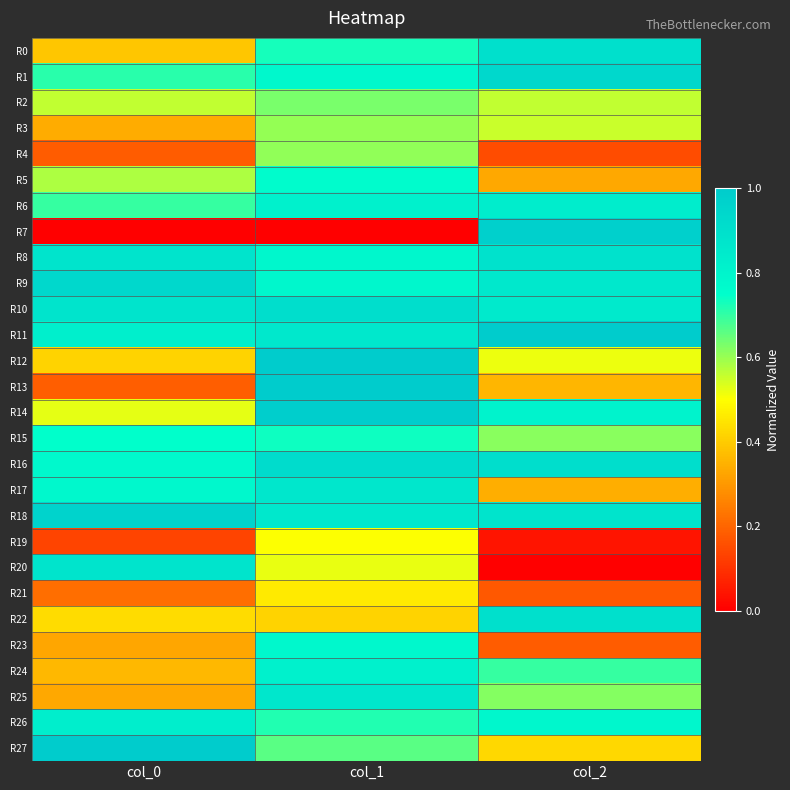

At how many categories does at least one series exceed 0?

3